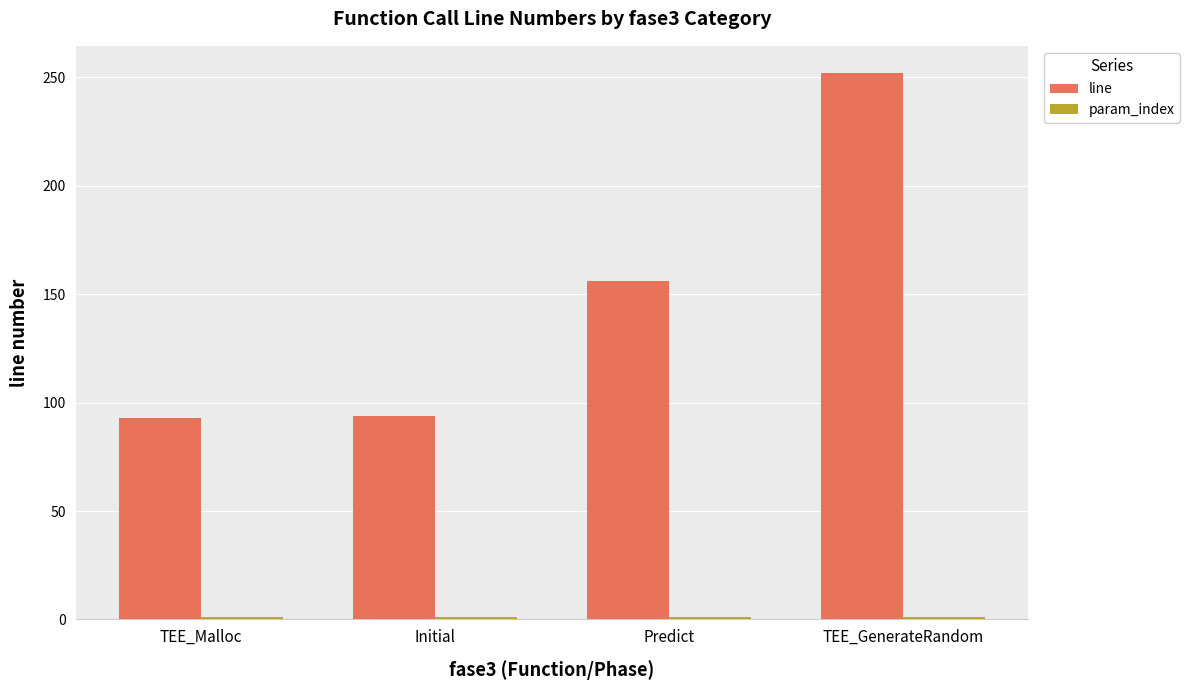

At which label is line closest to 172?

Predict